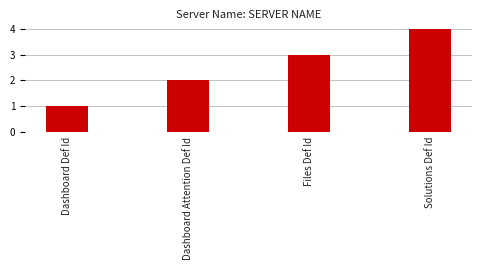

Rank the categories by value from highest to lowest.

Solutions Def Id, Files Def Id, Dashboard Attention Def Id, Dashboard Def Id